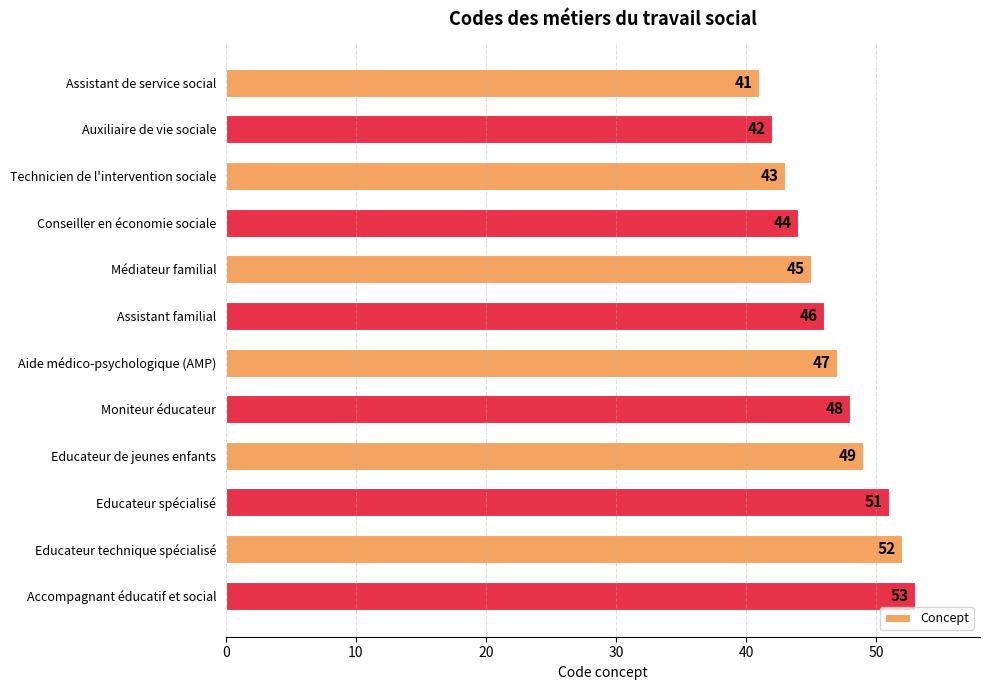

Count the number of data series in this chart.

1